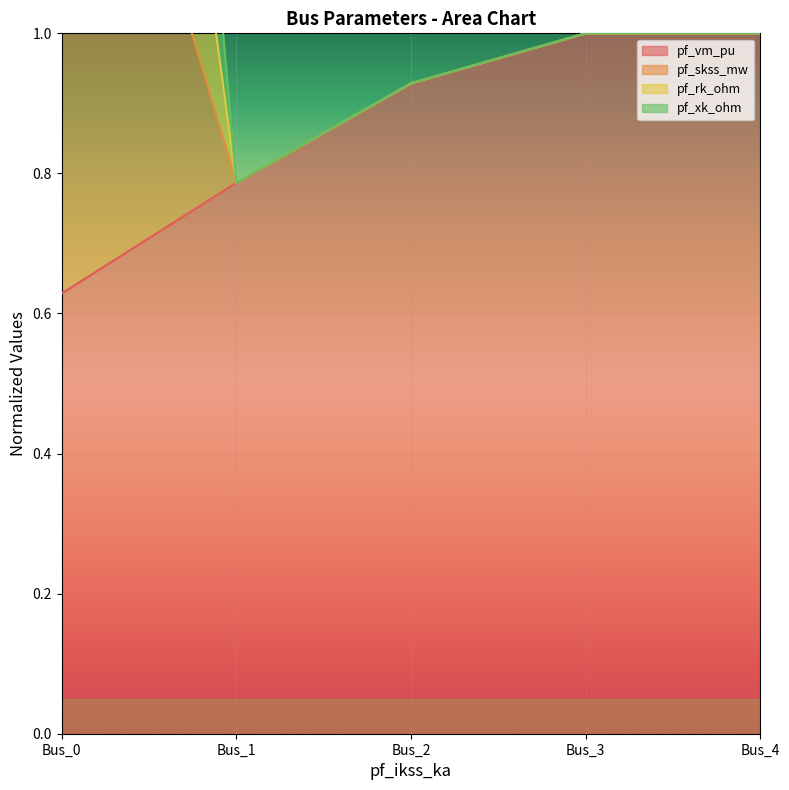

Which series has the largest range (max minus min)?

pf_skss_mw